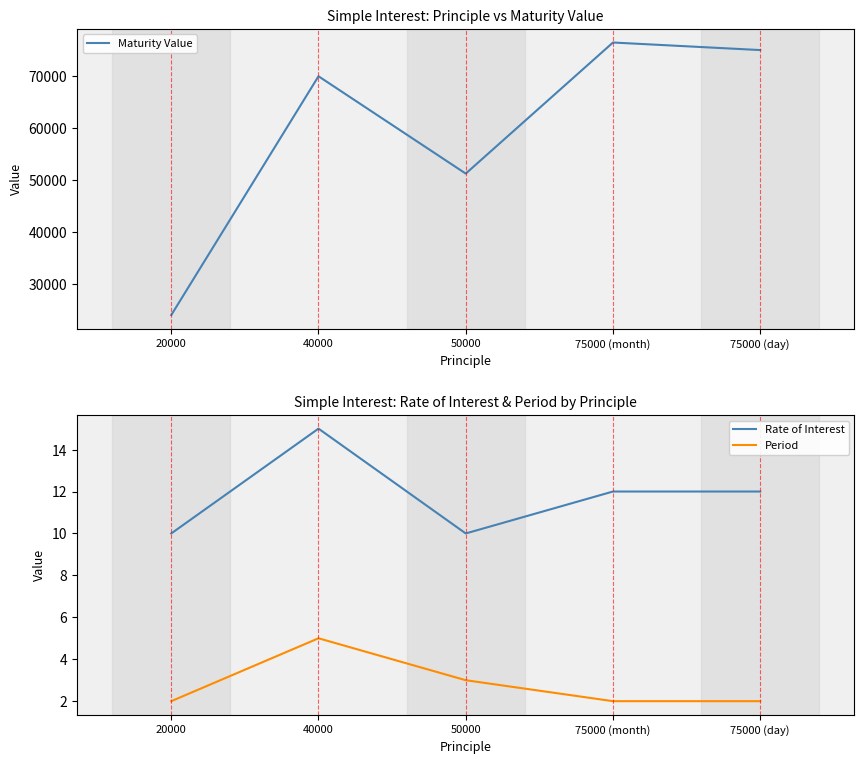

Reading right to left, extract all data points from this chart.

Maturity Value: 75000 (day)=75045.3	75000 (month)=76500.0	50000=51250.0	40000=70000.0	20000=24000.0
Rate of Interest: 75000 (day)=12.0	75000 (month)=12.0	50000=10.0	40000=15.0	20000=10.0
Period: 75000 (day)=2.0	75000 (month)=2.0	50000=3.0	40000=5.0	20000=2.0